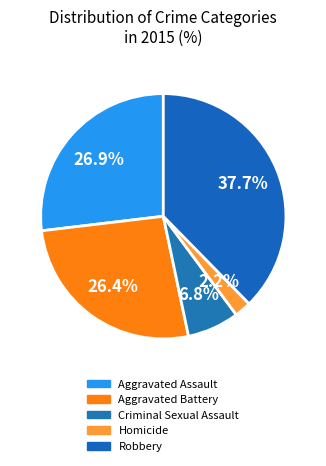

True or false: Criminal Sexual Assault accounts for 7% of the total.

True